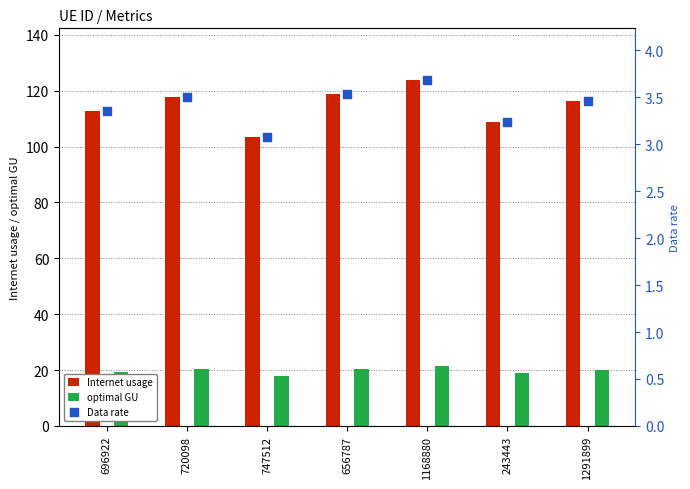

Which series reaches the maximum Y coordinate?

Internet usage